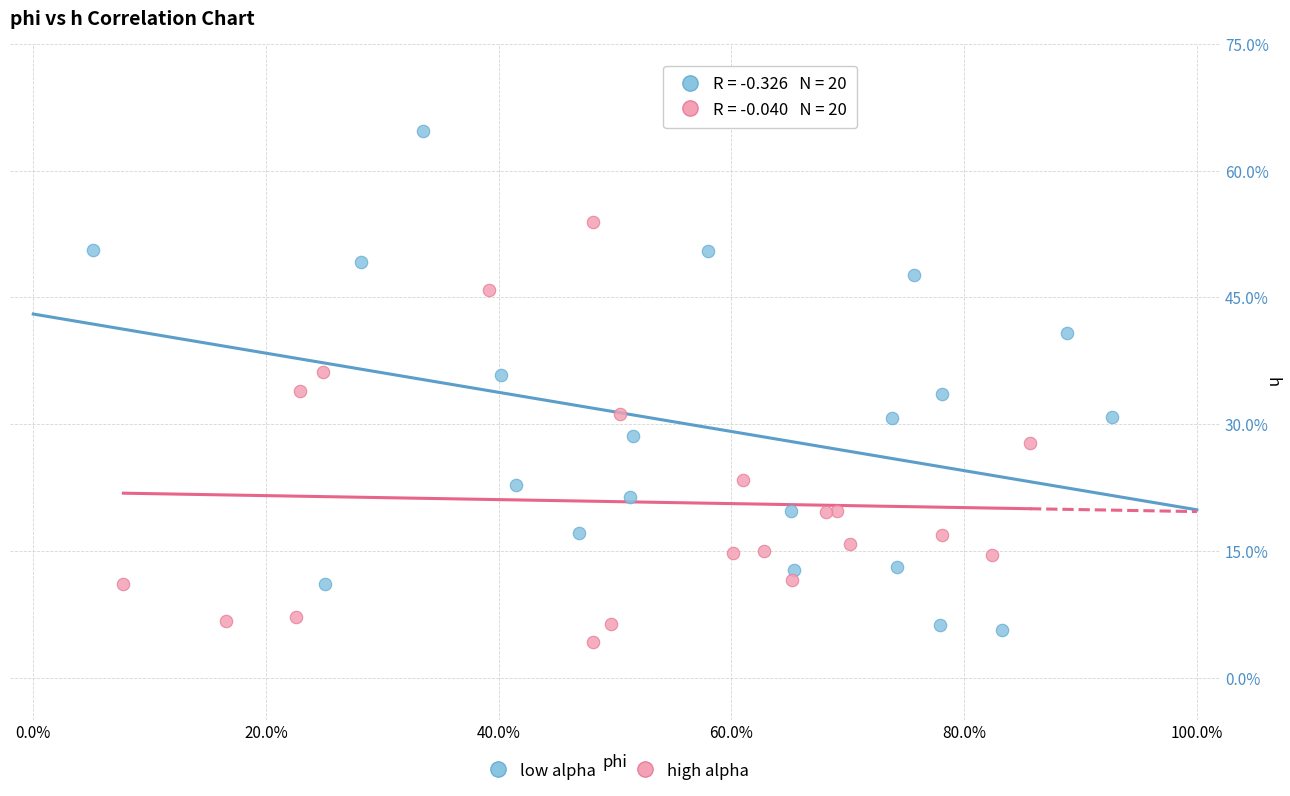

Which series contains the highest Y value?

low alpha